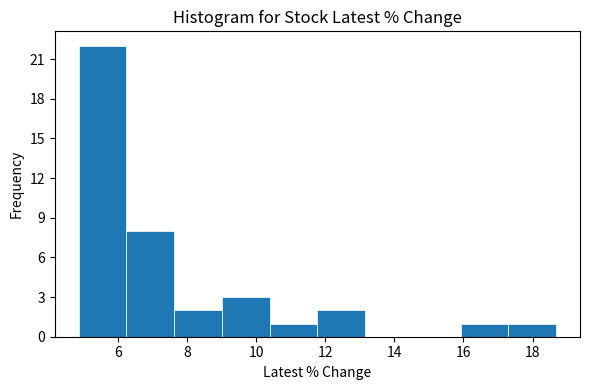

Reading left to right, transcribe this chart: for each bar, give the range it covers on the x-axis and its height. Neither the bar edges nor the heights are printed on the chart, so give them approximately, as read against the axes.

4.8 to 6.2: 22
6.2 to 7.6: 8
7.6 to 9.0: 2
9.0 to 10.4: 3
10.4 to 11.8: 1
11.8 to 13.2: 2
13.2 to 14.6: 0
14.6 to 16.0: 0
16.0 to 17.4: 1
17.4 to 18.6: 1